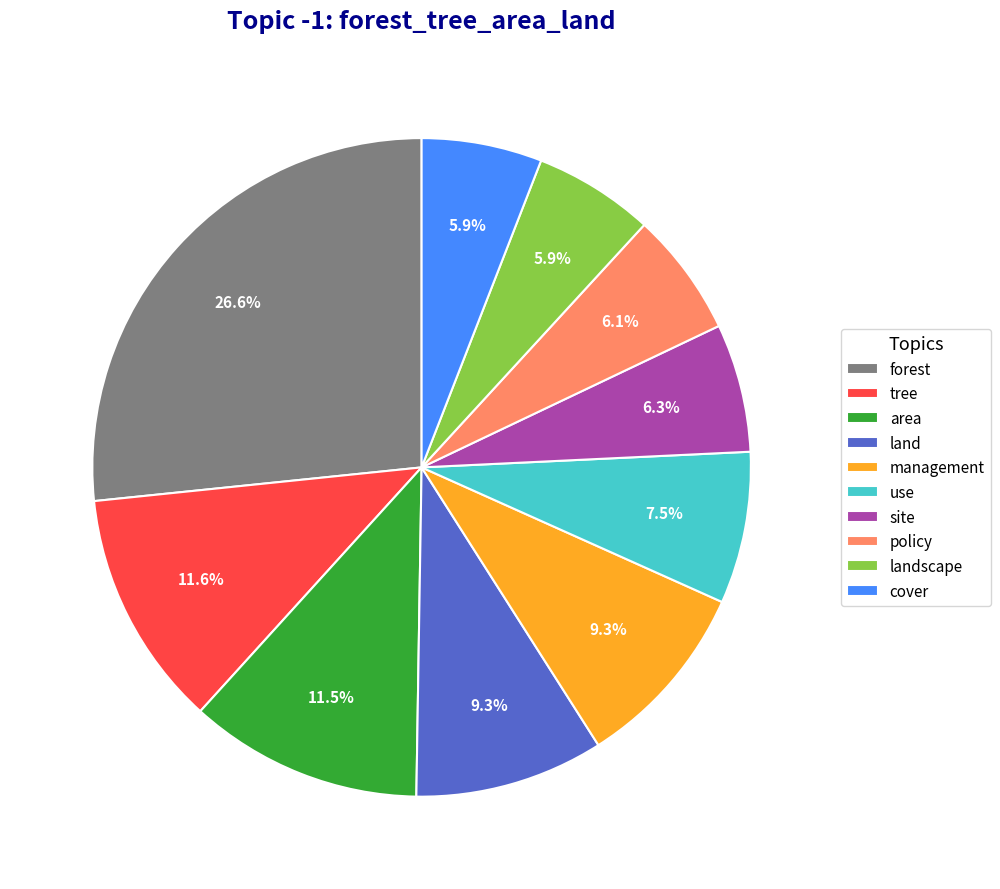

Is the sum of forest and site greater than half?

No